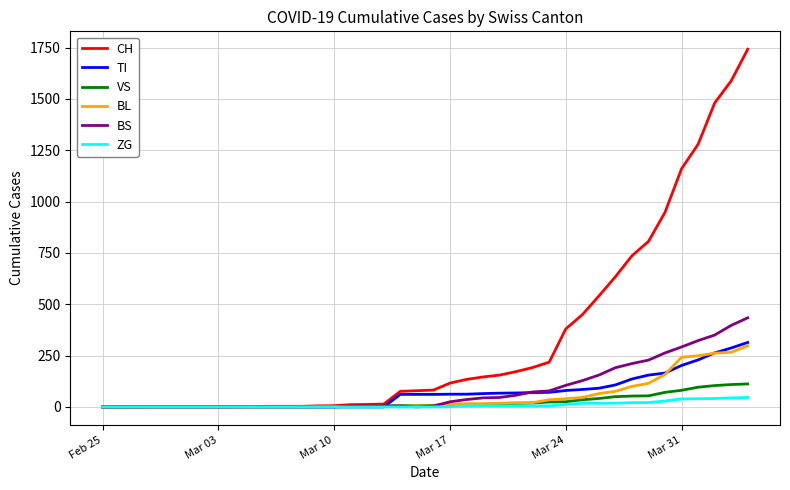

Which series has the widest spread of values?

CH